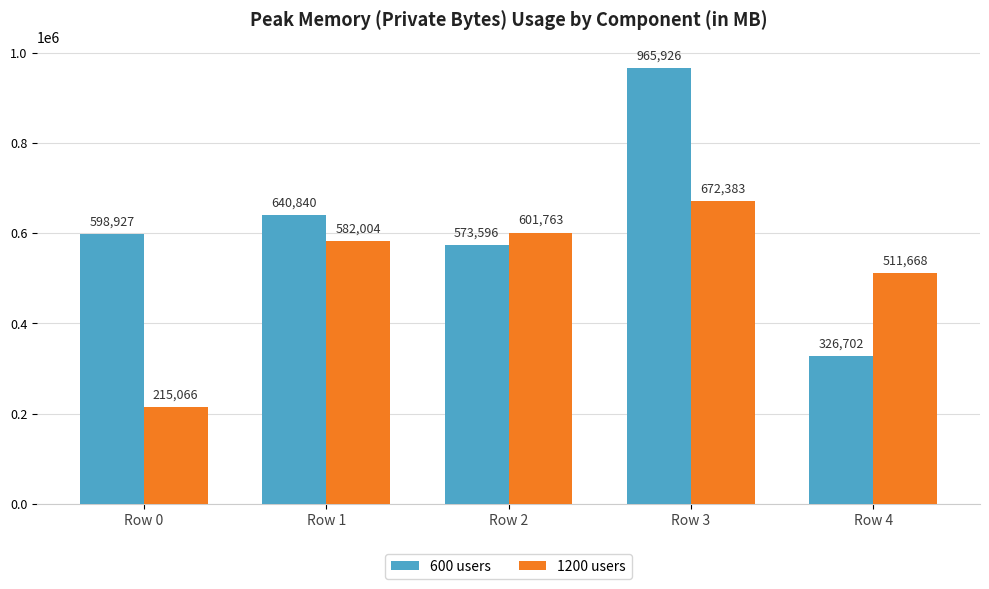

Between Row 0 and Row 1, which series saw the biggest shift?

1200 users